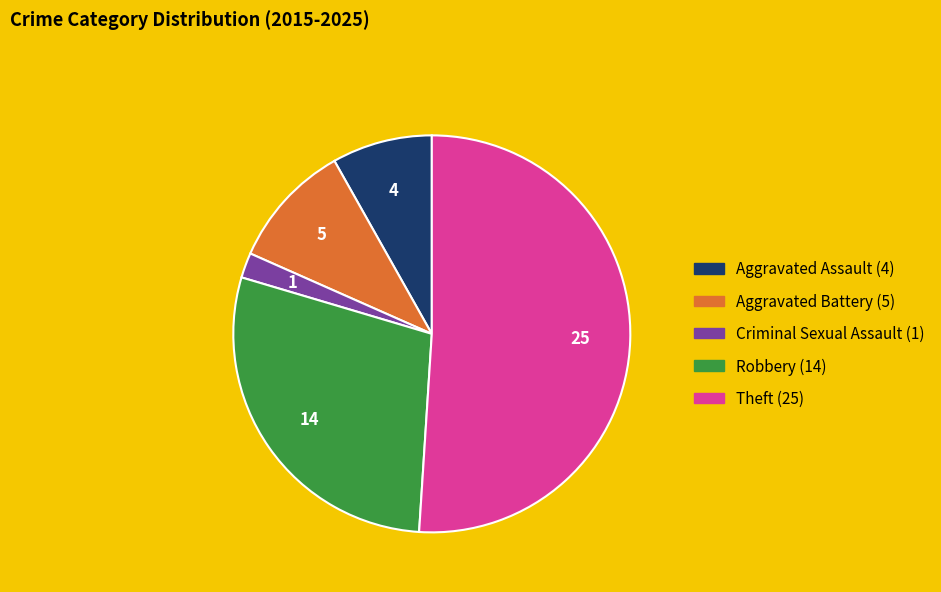

Is the sum of Aggravated Assault and Robbery greater than half?

No